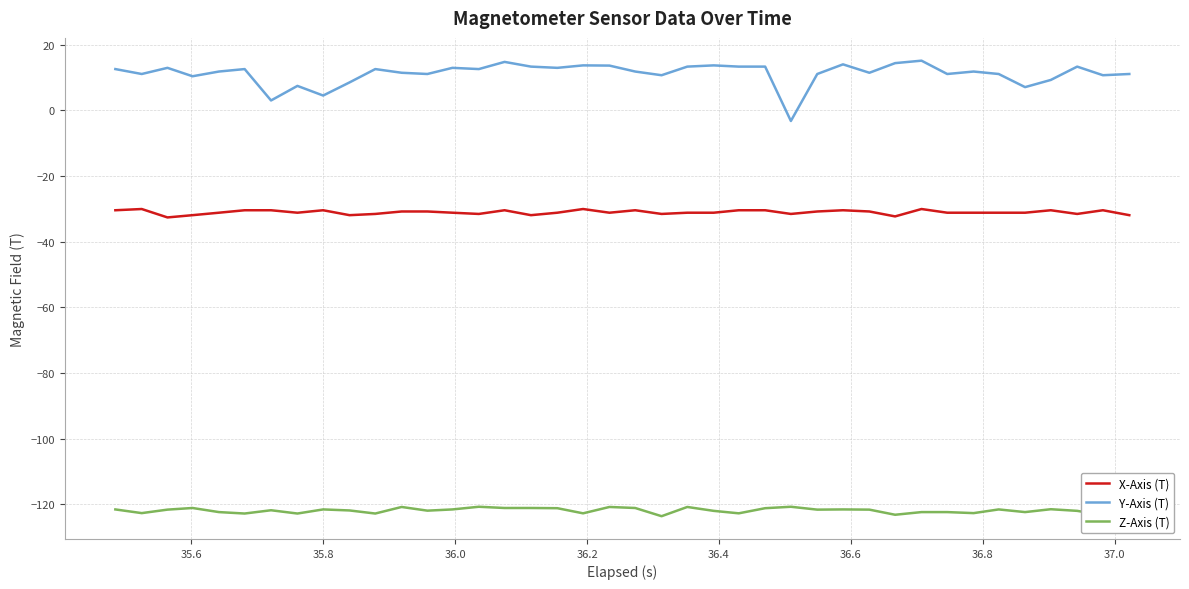

True or false: Y-Axis (T) and Z-Axis (T) intersect in this chart.

False